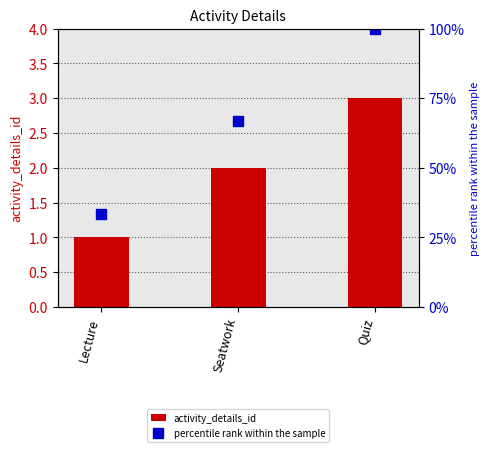

List the series in order of their overall mean, lowest first.

activity_details_id, percentile rank within the sample